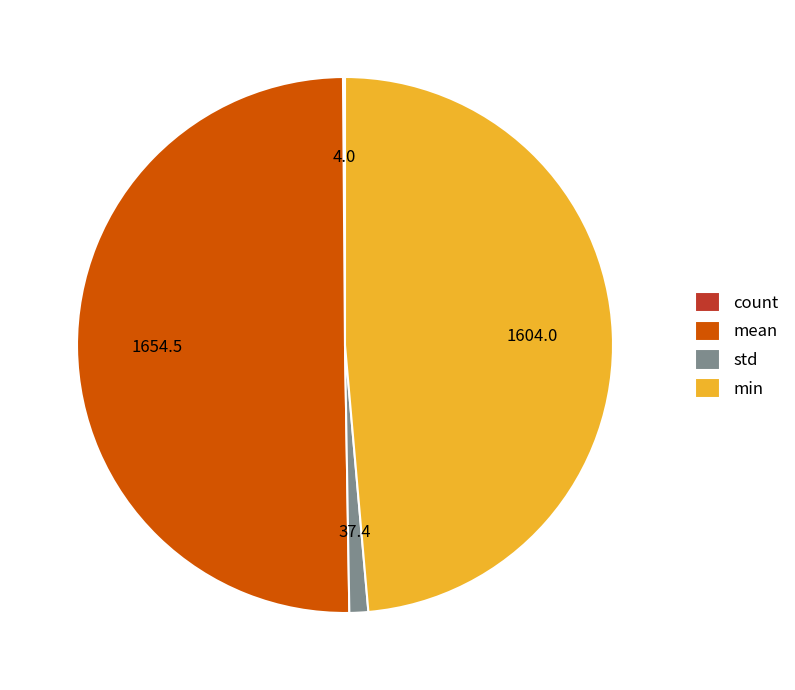

Is it true that std is 1% of the pie?

True